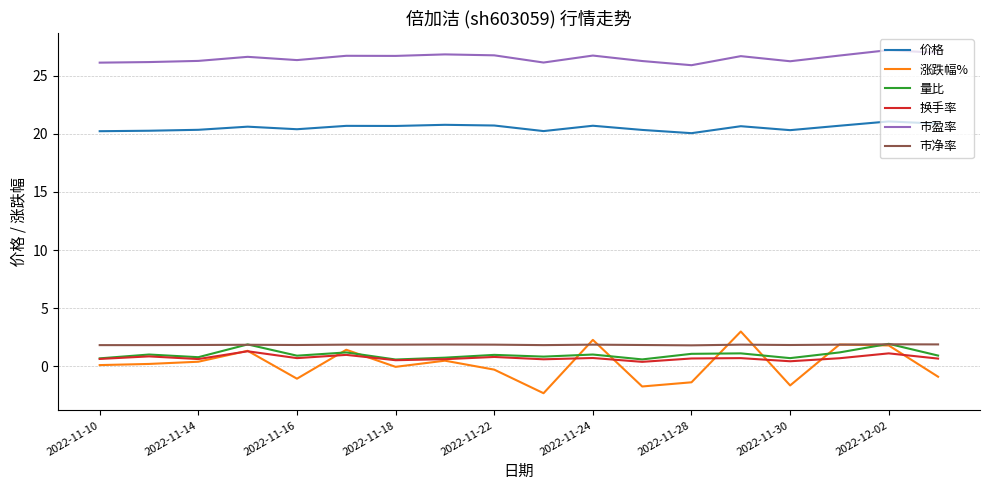

Which series has the largest total across all categories?

市盈率